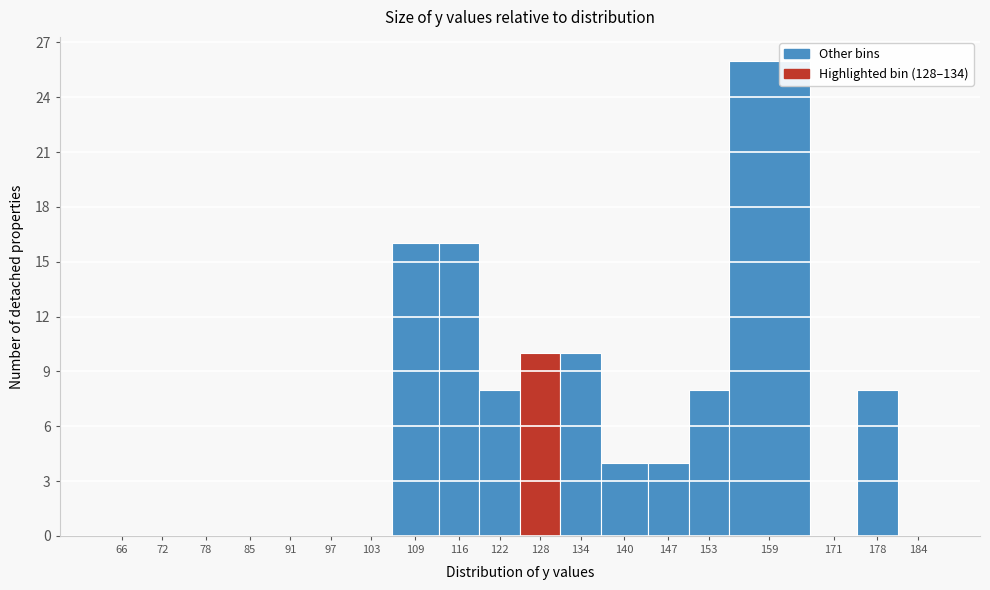

Reading left to right, list all the values displayed in this chart.

66=0	72=0	78=0	85=0	91=0	97=0	103=0	109=16	116=16	122=8	128=10	134=10	140=4	147=4	153=8	159=26	171=0	178=8	184=0